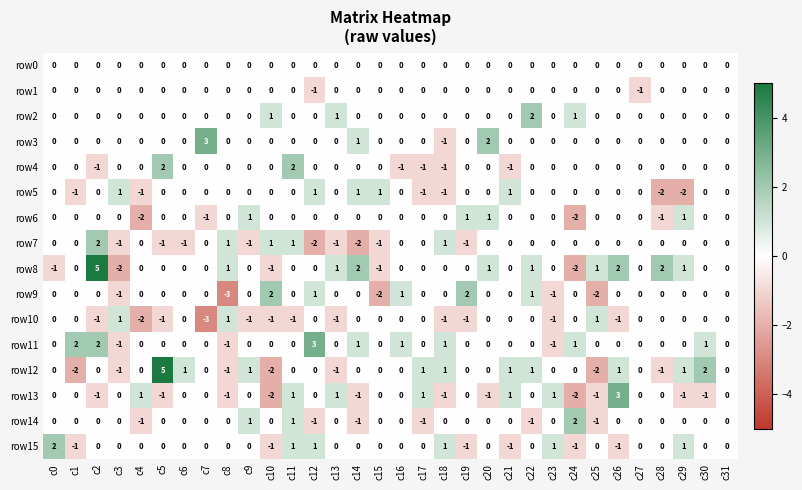

What is the difference between the maximum and second lowest values in the row7 series?

4